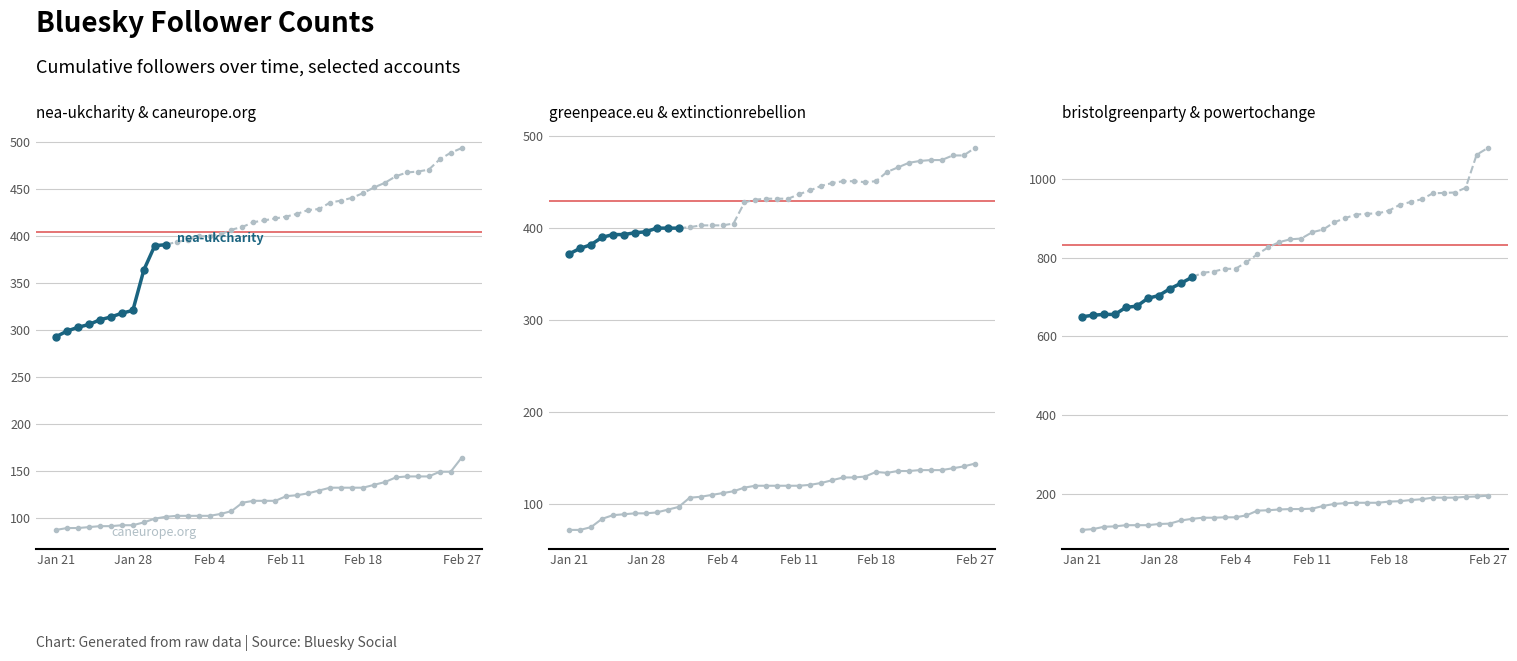

Which category has the highest value in the powertochange.org.uk series?

Feb 27